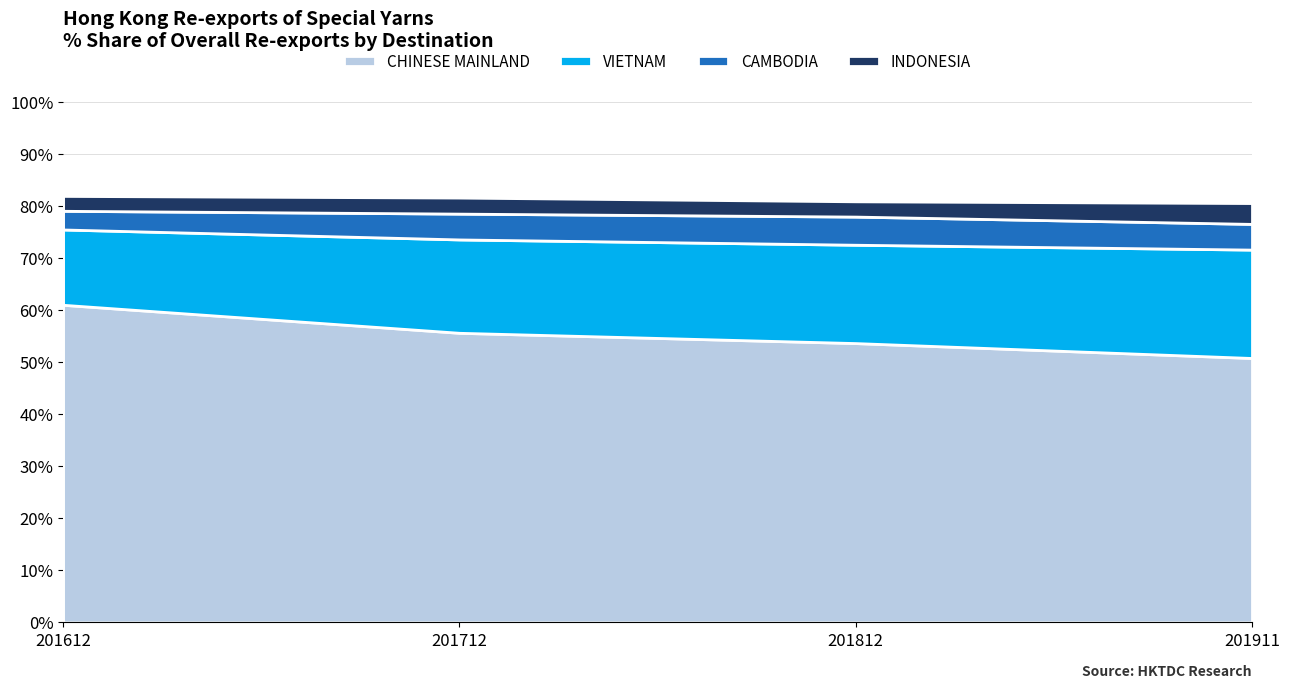

Count the number of categories in the chart.

10